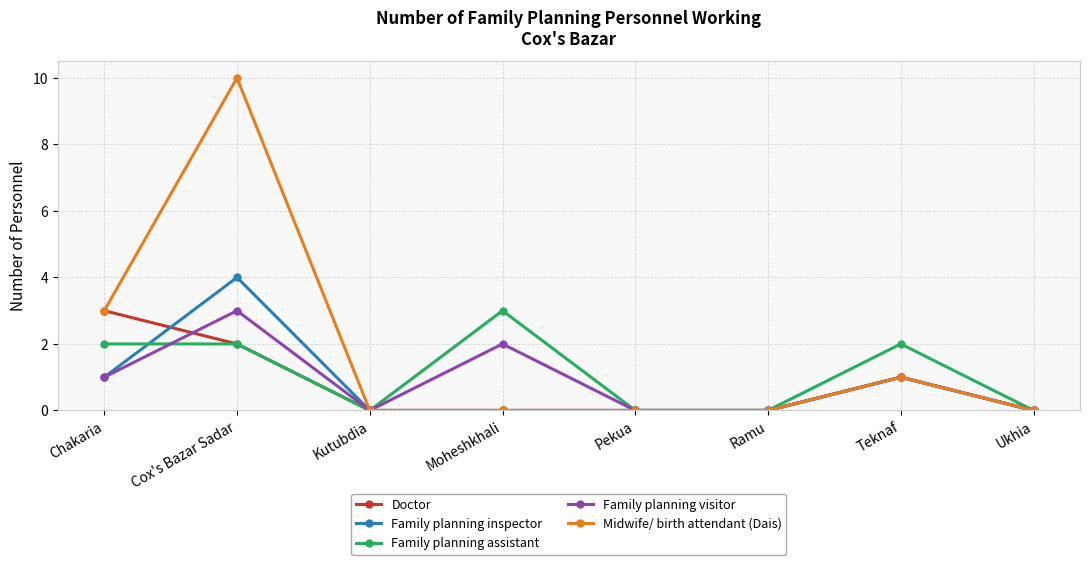

How many series are shown in this chart?

5